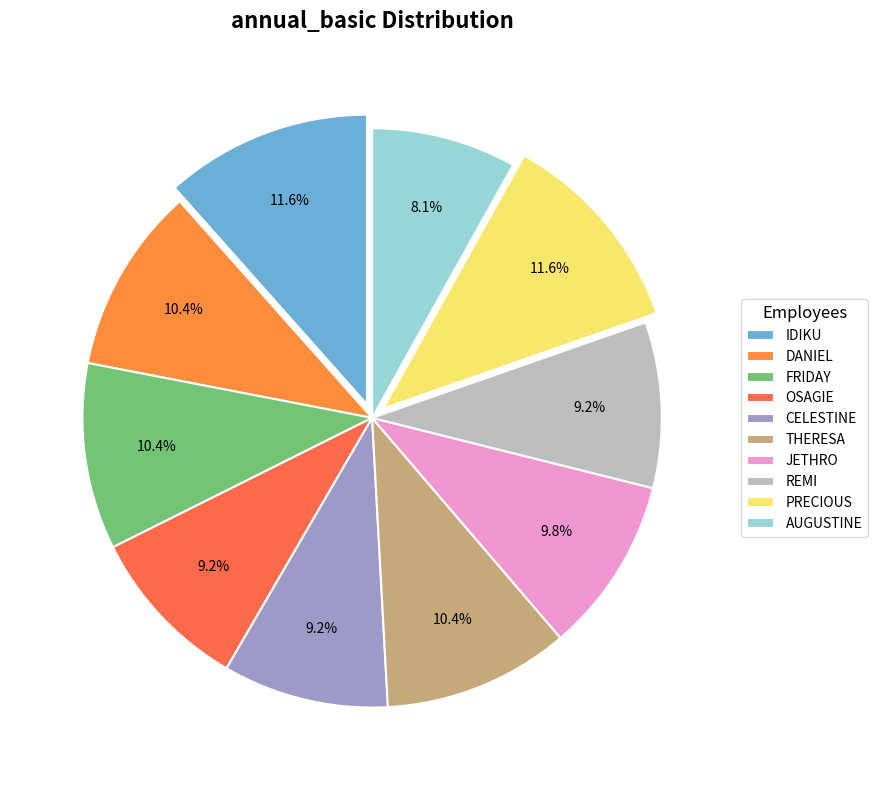

How many segments does this pie chart have?

10